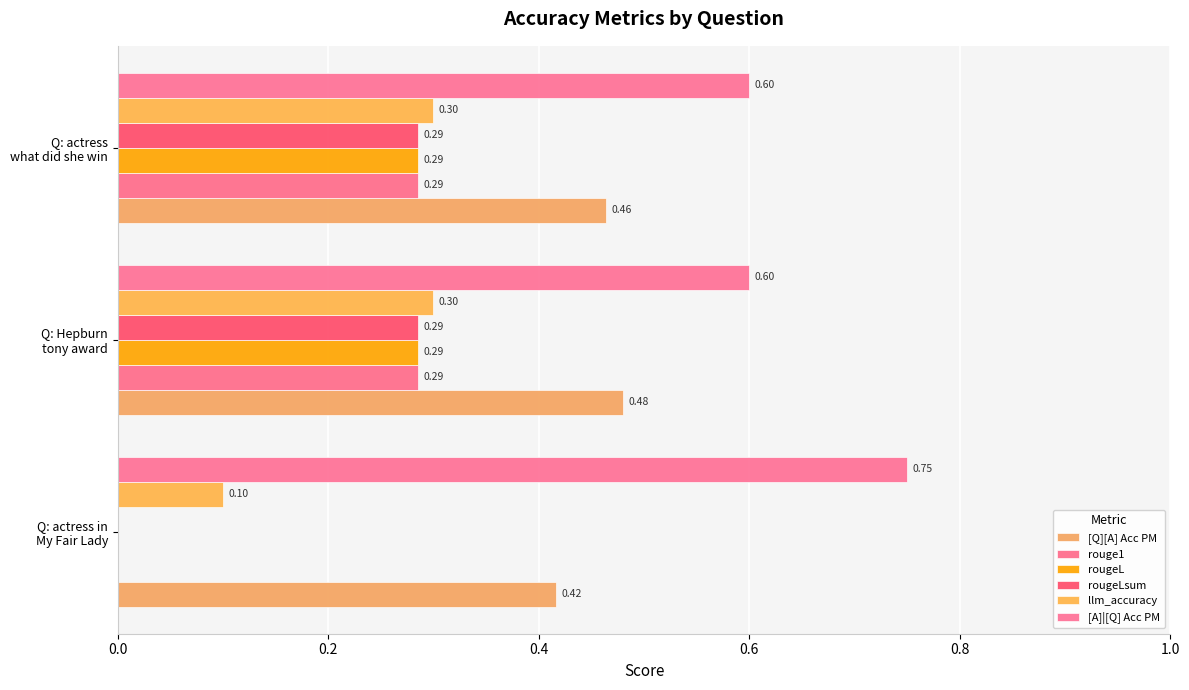

What are all the series names shown in the legend?

[Q][A] Acc PM, rouge1, rougeL, rougeLsum, llm_accuracy, [A]|[Q] Acc PM